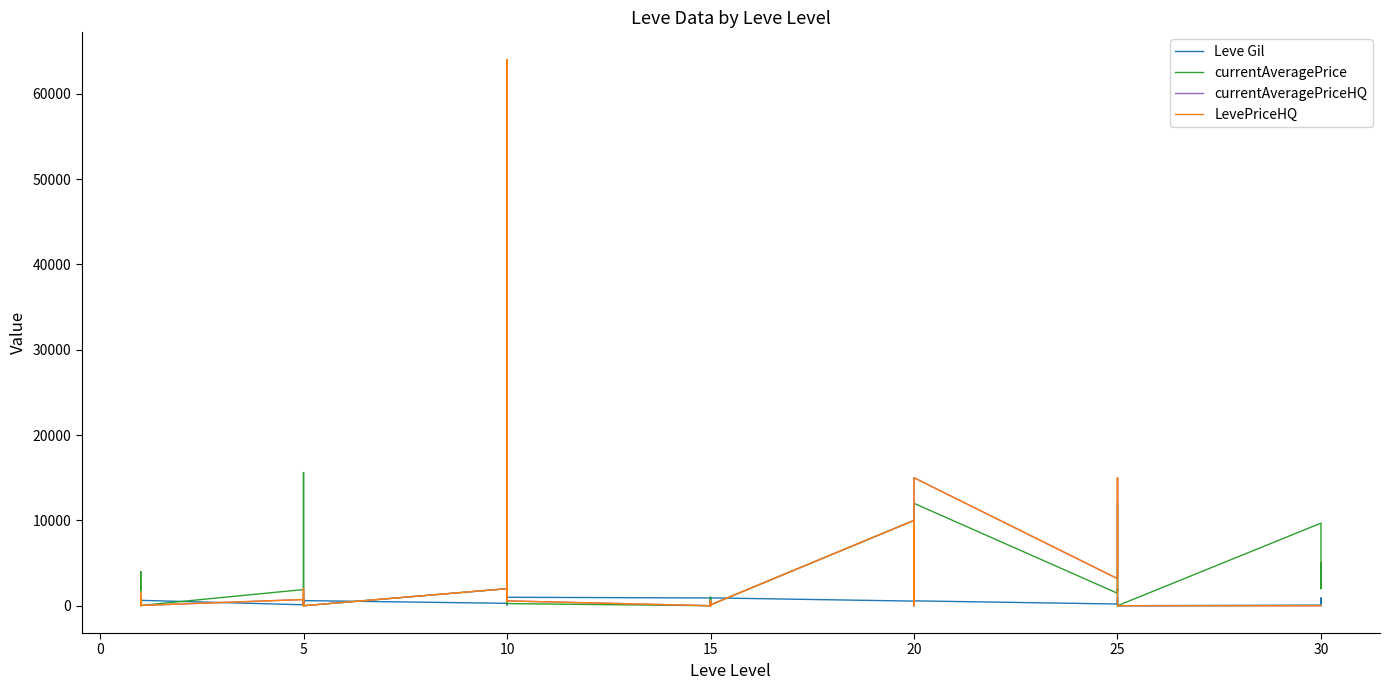

How many interior local valleys does the currentAveragePrice series have?

10